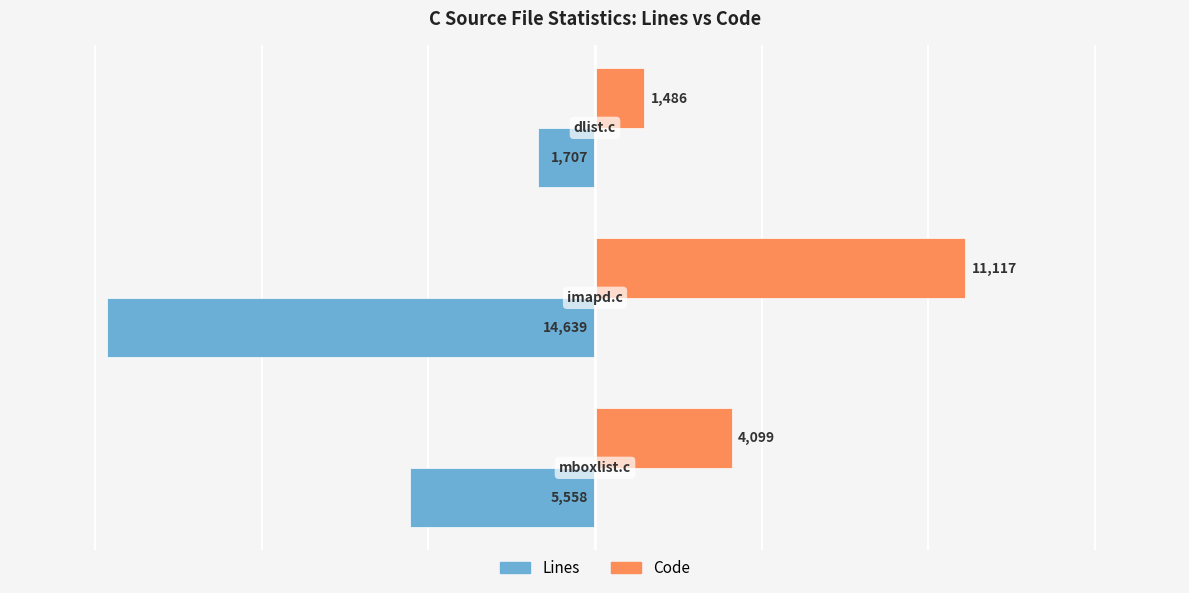

Count the Code values in the range 1486 to 11117.

3